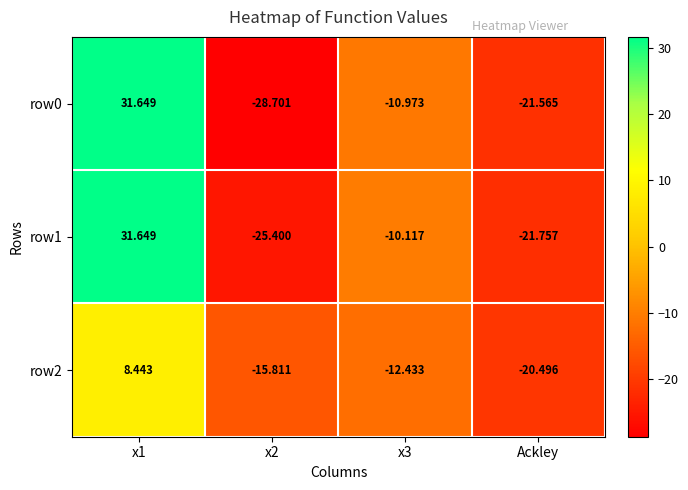

Between x1 and x3, which series saw the biggest shift?

row0